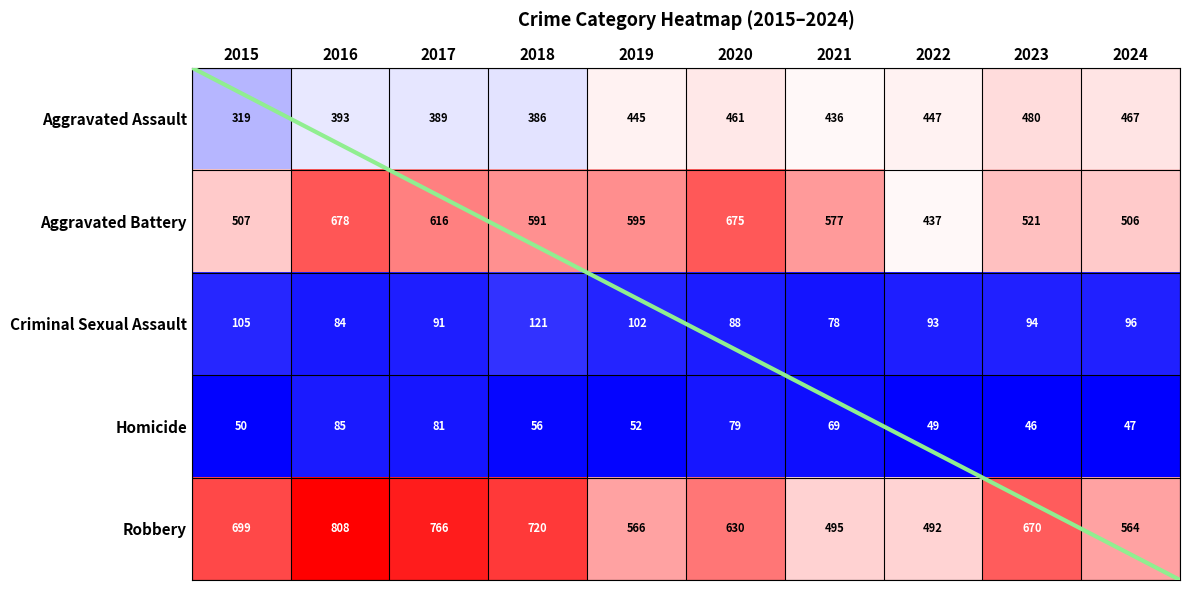

What is the difference between the maximum and minimum values in the Aggravated Battery series?

241